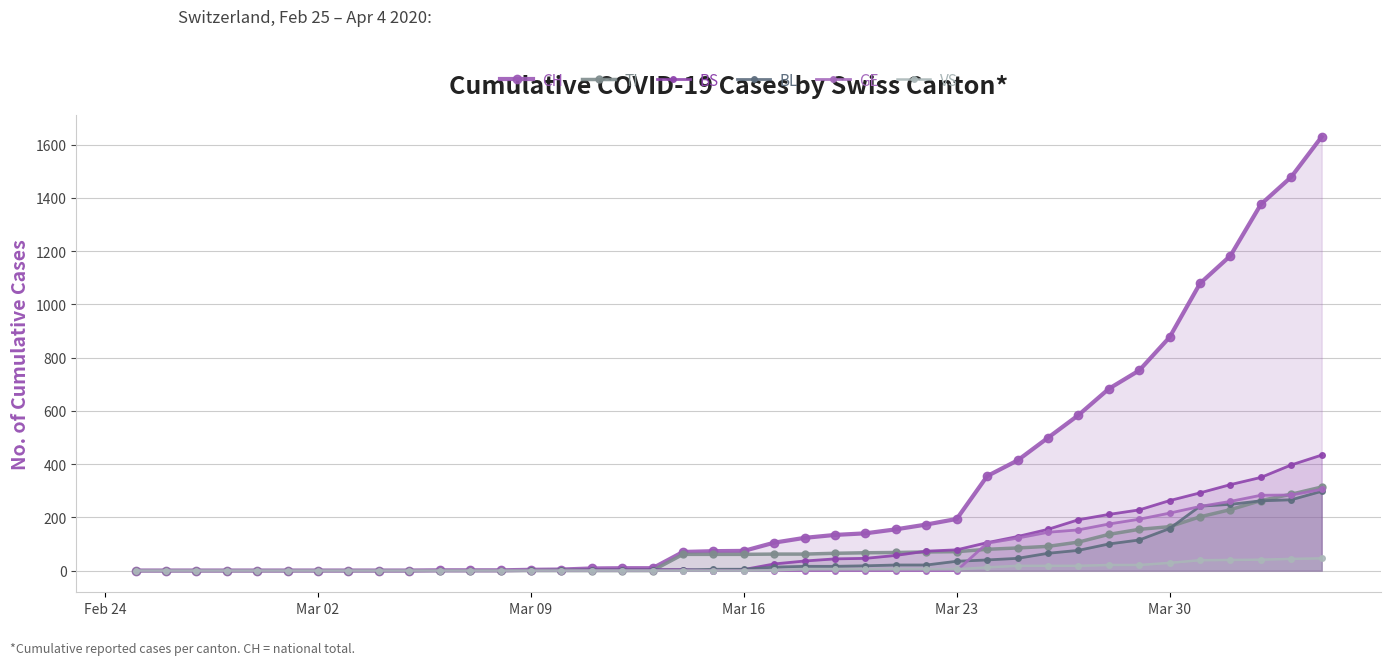

Which series has the largest range (max minus min)?

CH